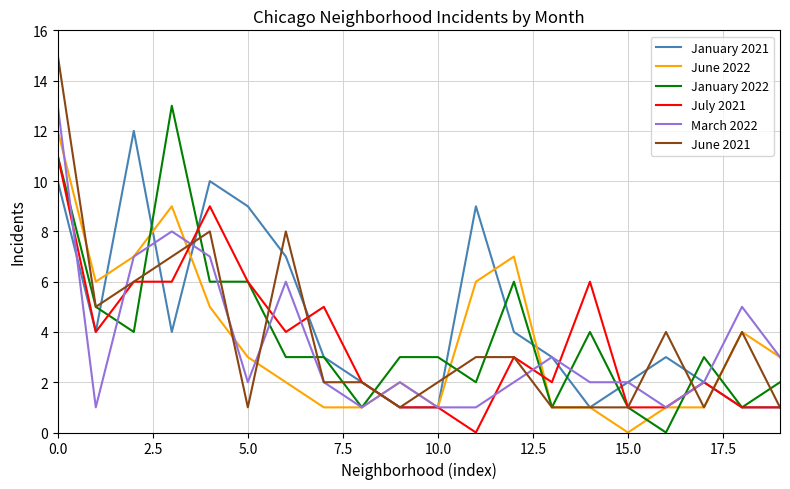

Which series has the largest range (max minus min)?

June 2021